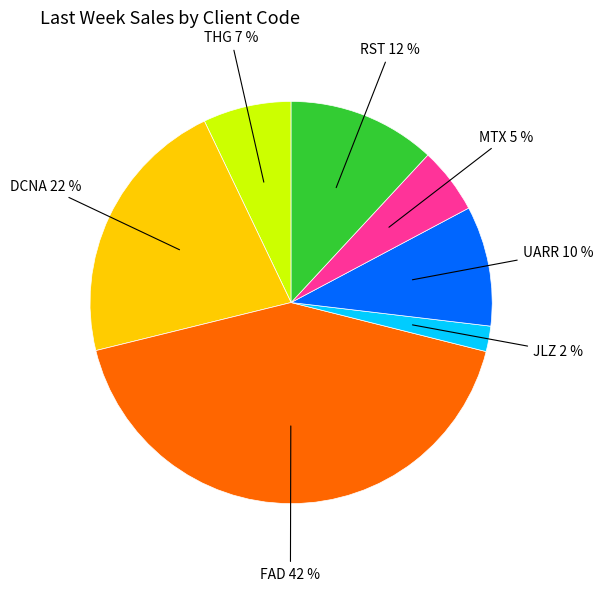

To the nearest percent, what is the average slice percentage?

14%